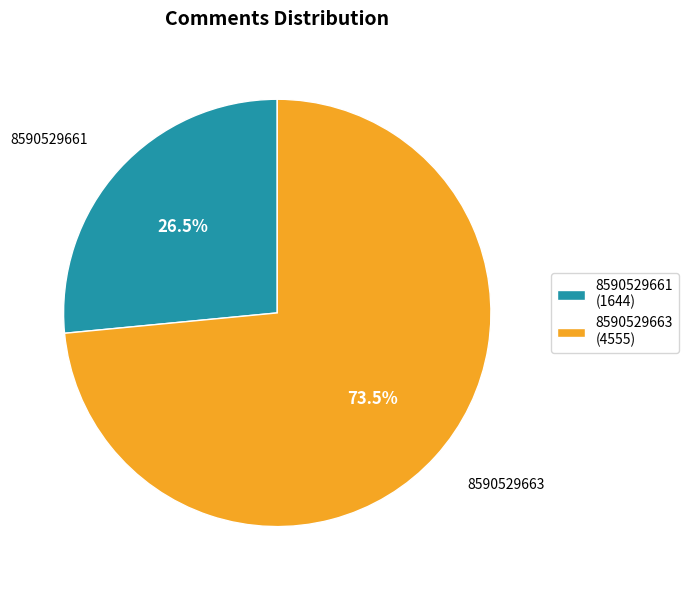

Rank the categories by value from highest to lowest.

8590529663, 8590529661